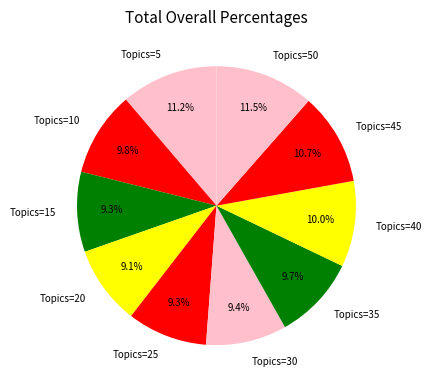

Does Topics=50 account for over 50% of the chart?

No